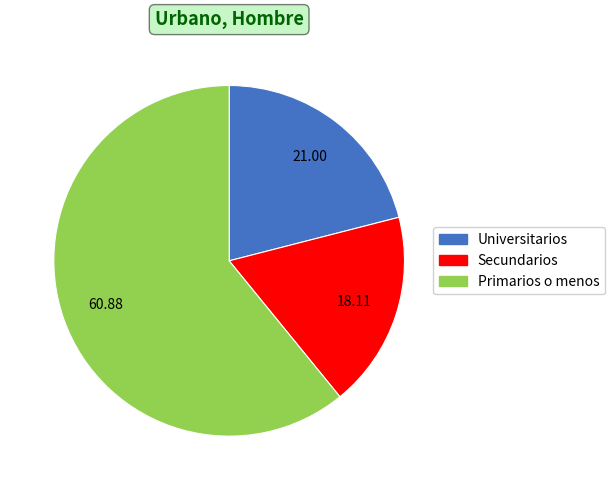

What is the smallest slice in the pie chart?

Secundarios